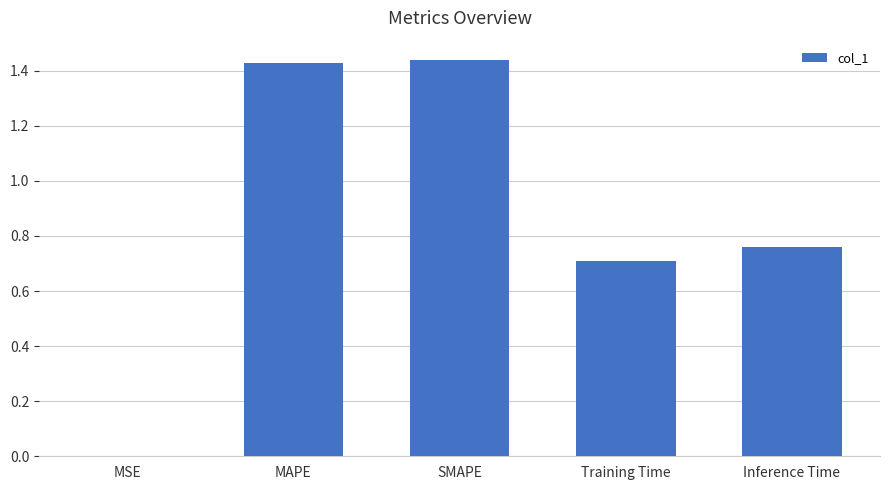

Which has a higher value, MSE or Training Time?

Training Time